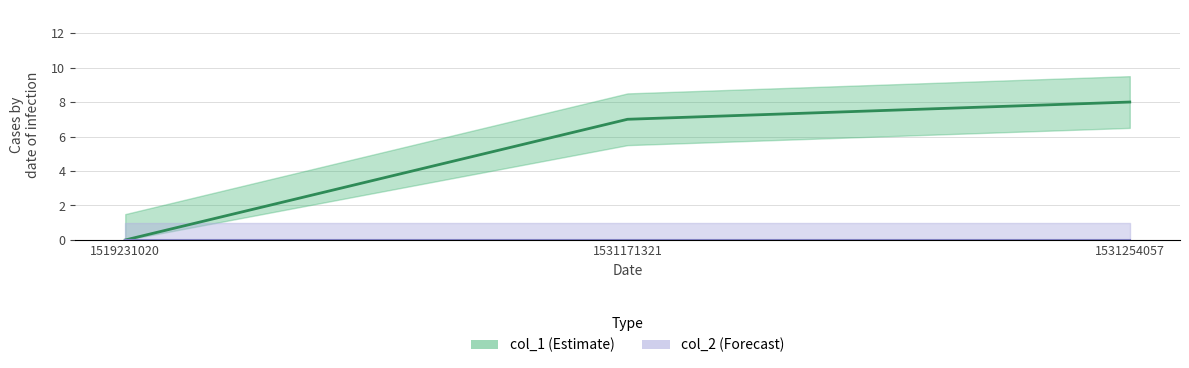

Which label corresponds to the smallest value in the chart?

1519231020